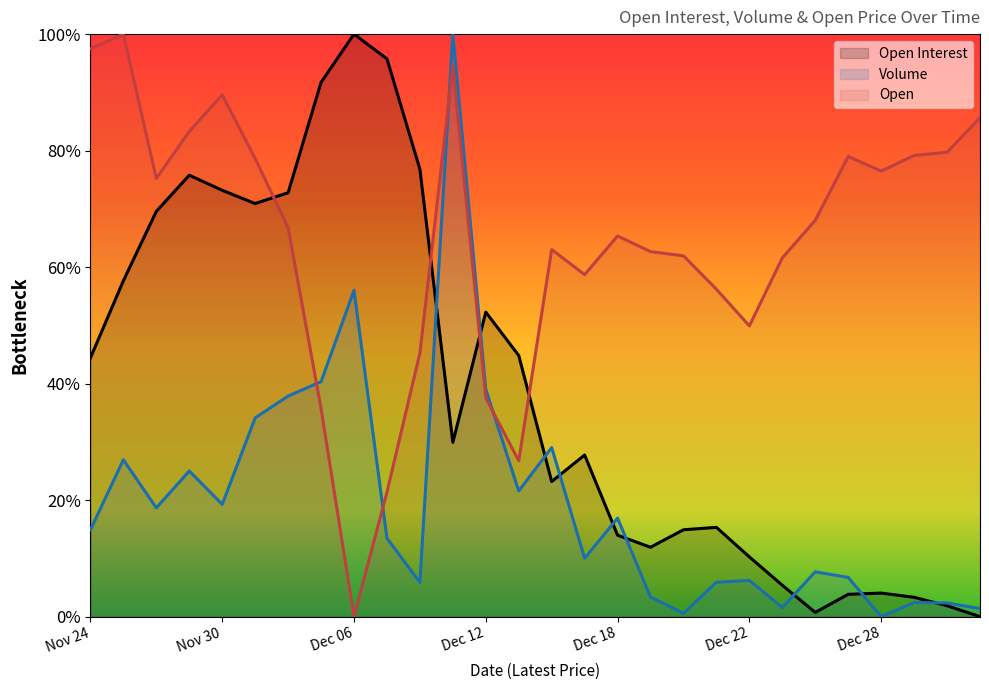

How many times do Volume and Open Interest cross each other?

9